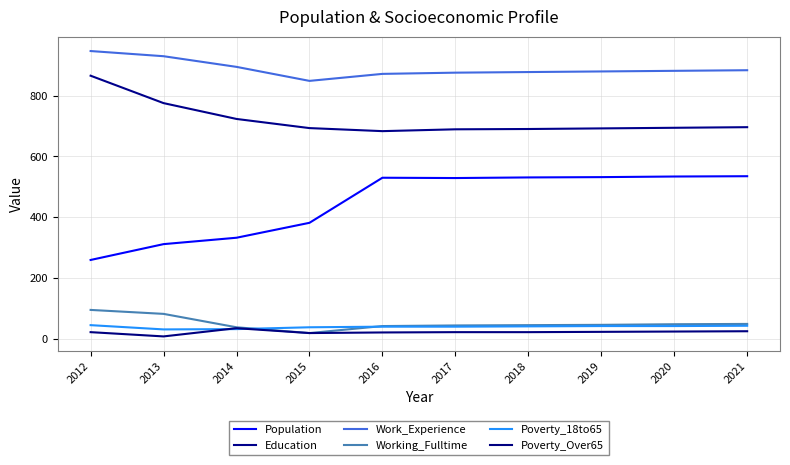

The value of Poverty_18to65 at 2016 is 41. True or false?

True